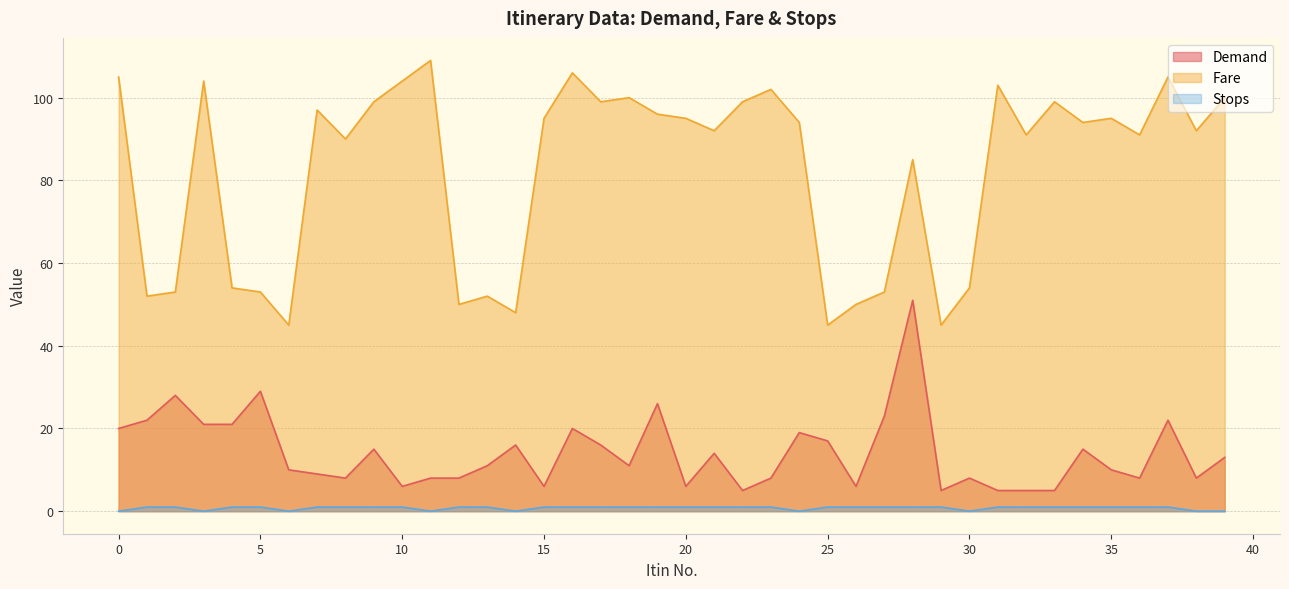

True or false: Demand and Stops cross at least once.

False